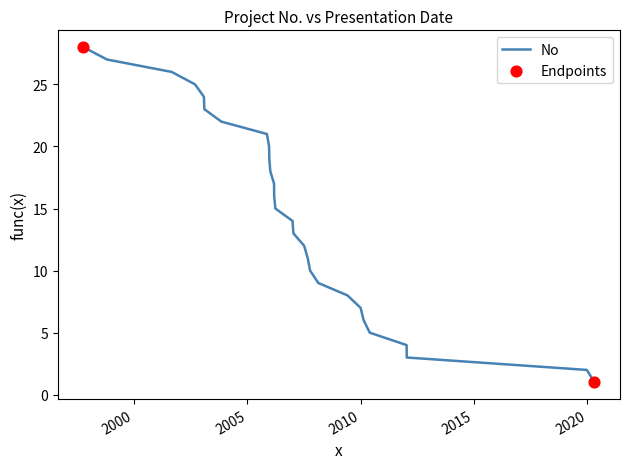

What is the difference between the maximum and minimum values?

27